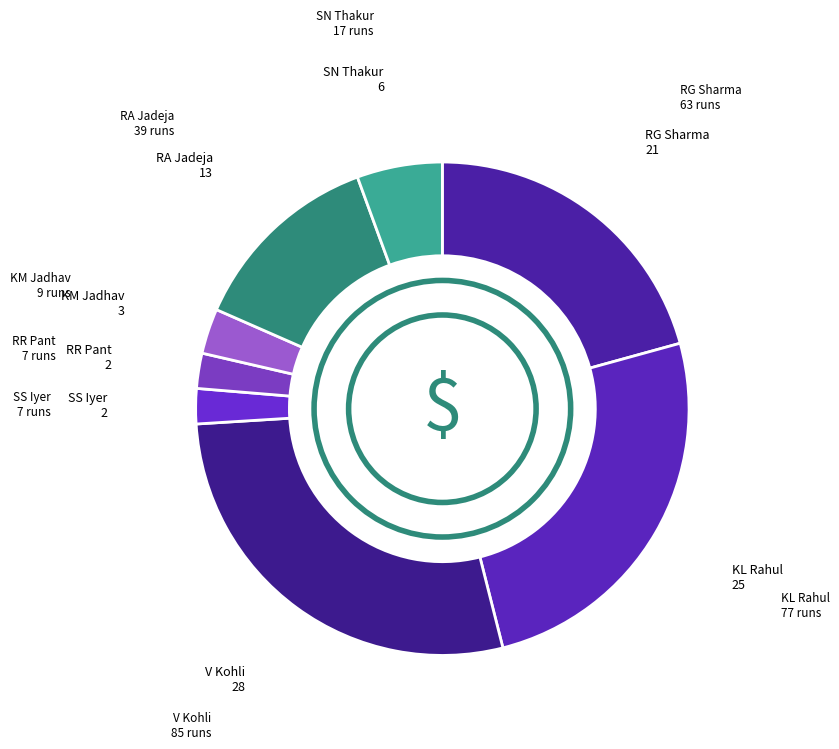

Does any single category account for the majority?

No